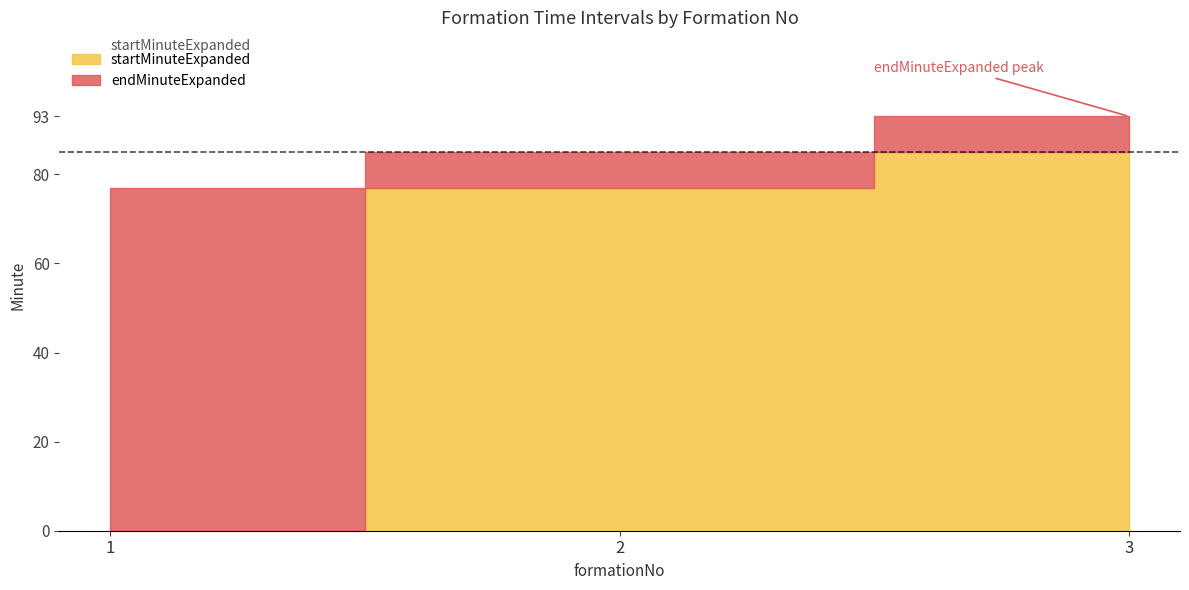

At how many categories does at least one series exceed 24?

3